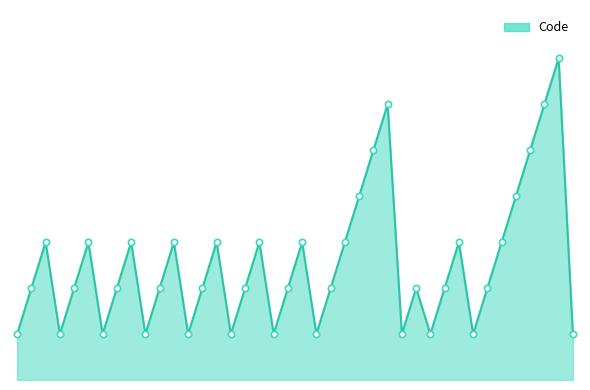

What is the difference between the maximum and minimum values?

6